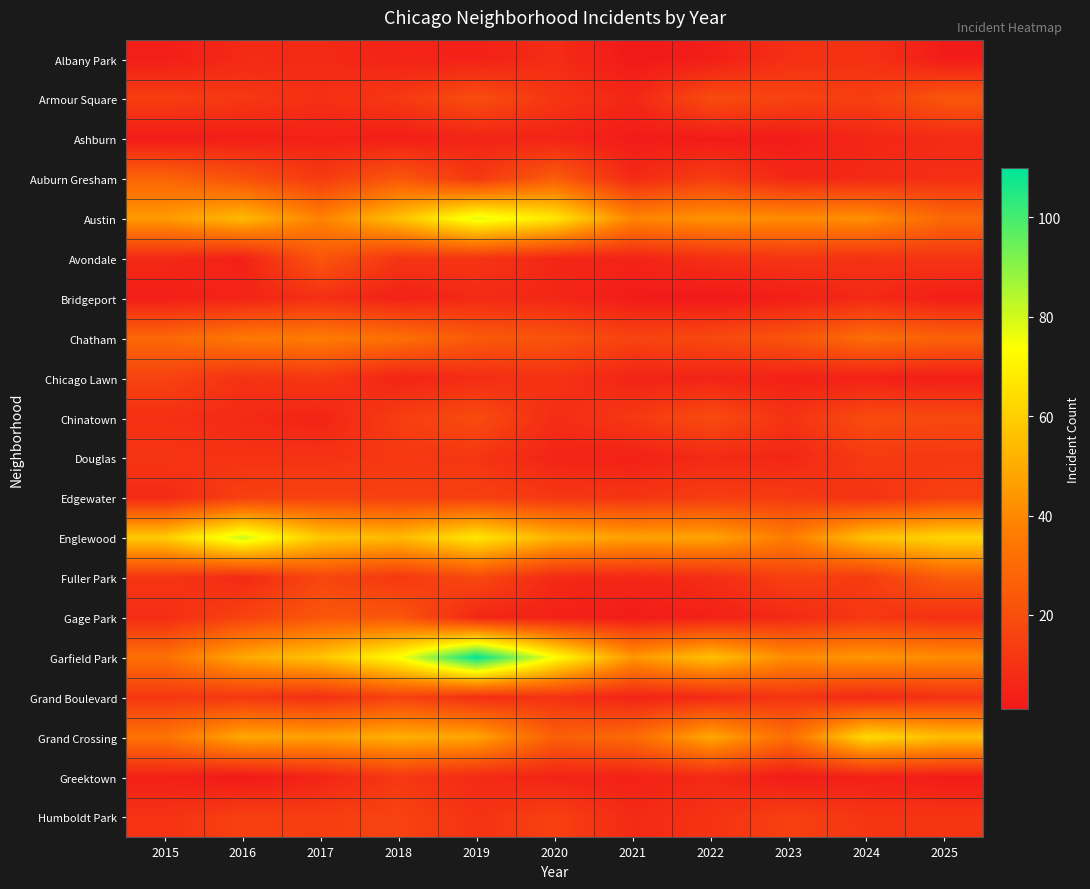

Reading left to right, list all the values displayed in this chart.

Albany Park: 2015=3	2016=7	2017=7	2018=5	2019=4	2020=8	2021=1	2022=3	2023=9	2024=10	2025=2
Armour Square: 2015=14	2016=12	2017=9	2018=12	2019=20	2020=11	2021=6	2022=19	2023=16	2024=14	2025=23
Ashburn: 2015=2	2016=3	2017=4	2018=3	2019=5	2020=5	2021=2	2022=2	2023=2	2024=6	2025=7
Auburn Gresham: 2015=28	2016=21	2017=13	2018=23	2019=12	2020=25	2021=7	2022=14	2023=6	2024=7	2025=9
Austin: 2015=45	2016=54	2017=38	2018=56	2019=78	2020=67	2021=39	2022=43	2023=41	2024=42	2025=29
Avondale: 2015=7	2016=4	2017=23	2018=11	2019=11	2020=6	2021=5	2022=9	2023=11	2024=10	2025=11
Bridgeport: 2015=3	2016=5	2017=9	2018=4	2019=7	2020=6	2021=2	2022=1	2023=3	2024=7	2025=3
Chatham: 2015=29	2016=35	2017=36	2018=32	2019=24	2020=22	2021=16	2022=18	2023=22	2024=31	2025=27
Chicago Lawn: 2015=16	2016=10	2017=12	2018=5	2019=8	2020=10	2021=5	2022=5	2023=4	2024=4	2025=3
Chinatown: 2015=9	2016=7	2017=5	2018=14	2019=19	2020=8	2021=12	2022=19	2023=10	2024=19	2025=18
Douglas: 2015=11	2016=10	2017=10	2018=12	2019=11	2020=5	2021=4	2022=7	2023=6	2024=13	2025=12
Edgewater: 2015=7	2016=15	2017=16	2018=15	2019=15	2020=12	2021=11	2022=14	2023=13	2024=10	2025=15
Englewood: 2015=59	2016=81	2017=58	2018=54	2019=67	2020=52	2021=47	2022=48	2023=36	2024=56	2025=62
Fuller Park: 2015=11	2016=7	2017=17	2018=12	2019=18	2020=7	2021=6	2022=8	2023=15	2024=13	2025=25
Gage Park: 2015=8	2016=16	2017=23	2018=23	2019=6	2020=4	2021=2	2022=4	2023=7	2024=12	2025=9
Garfield Park: 2015=32	2016=49	2017=57	2018=74	2019=110	2020=74	2021=44	2022=56	2023=41	2024=44	2025=41
Grand Boulevard: 2015=12	2016=12	2017=9	2018=16	2019=9	2020=10	2021=5	2022=7	2023=11	2024=7	2025=10
Grand Crossing: 2015=33	2016=49	2017=47	2018=51	2019=48	2020=26	2021=30	2022=49	2023=31	2024=63	2025=55
Greektown: 2015=4	2016=1	2017=5	2018=12	2019=7	2020=5	2021=4	2022=7	2023=2	2024=4	2025=2
Humboldt Park: 2015=10	2016=15	2017=14	2018=16	2019=10	2020=15	2021=7	2022=10	2023=15	2024=11	2025=11